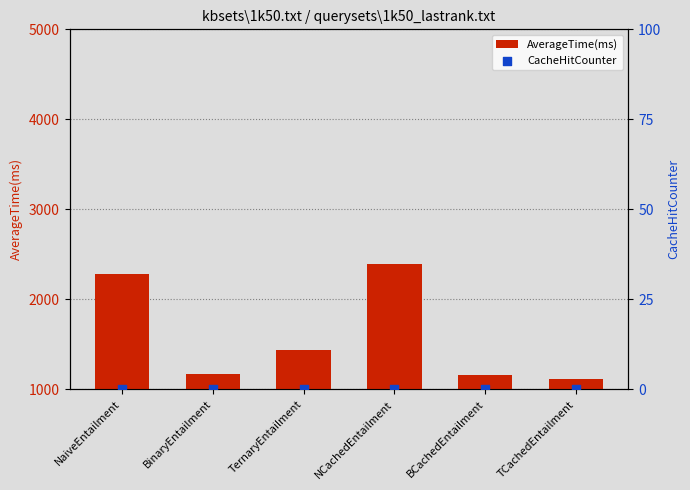

Which series reaches the minimum Y coordinate?

CacheHitCounter